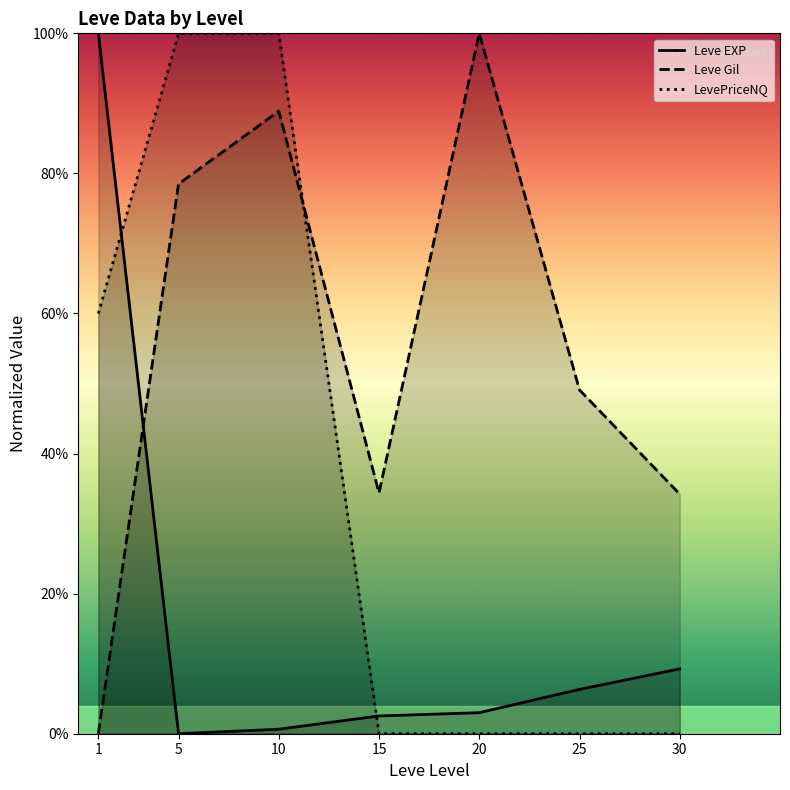

What is the difference between the second highest and minimum values in the LevePriceNQ series?

1.0